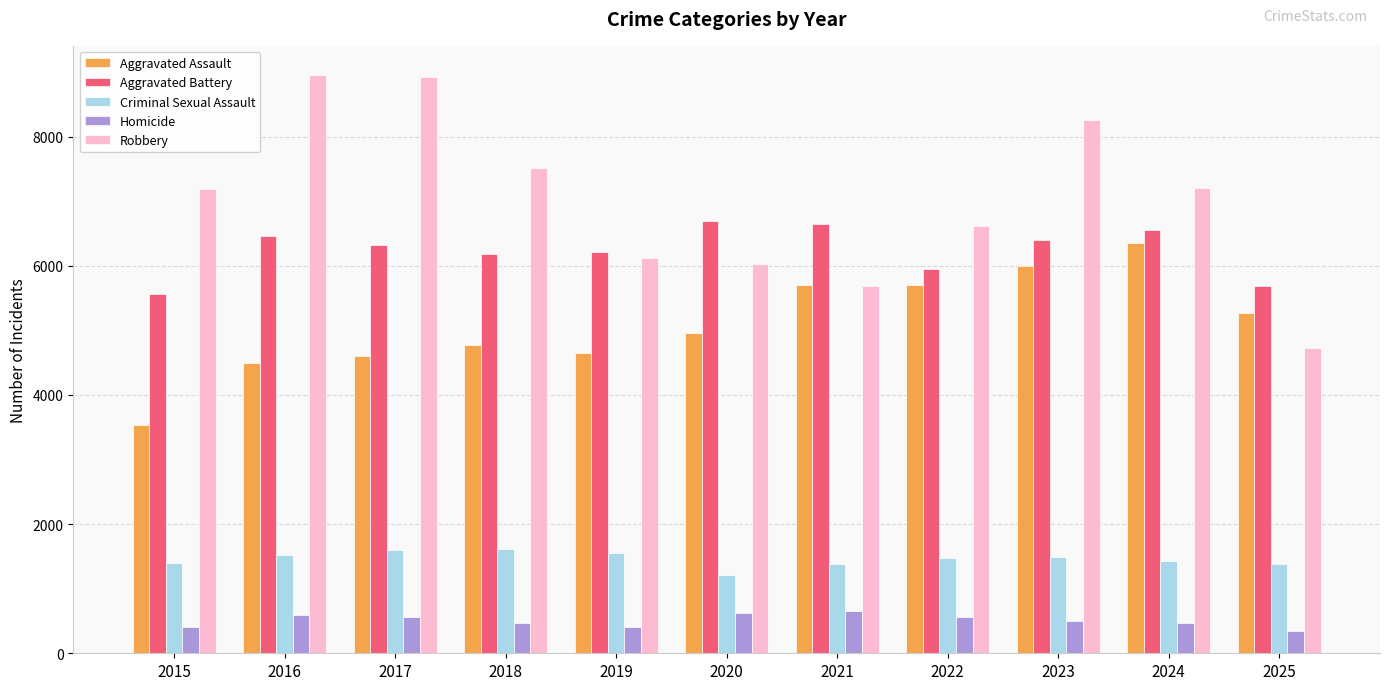

At 2023, list the series in order from largest to smallest.

Robbery, Aggravated Battery, Aggravated Assault, Criminal Sexual Assault, Homicide